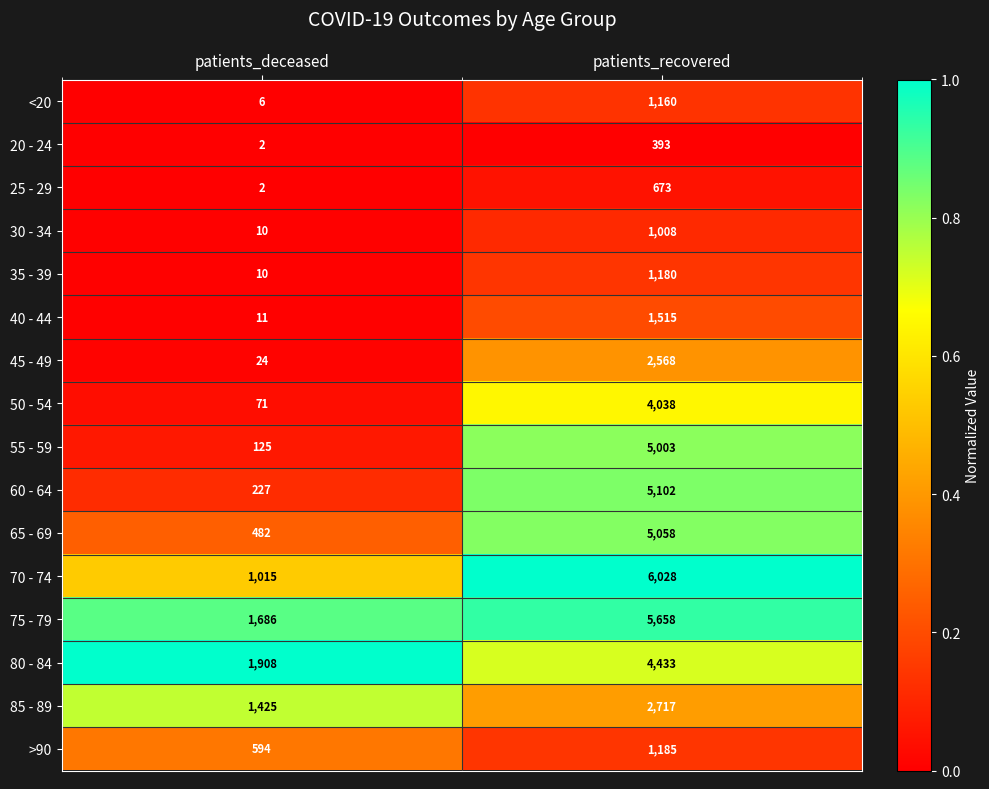

List the labels in order of 70 - 74 value, largest first.

patients_recovered, patients_deceased